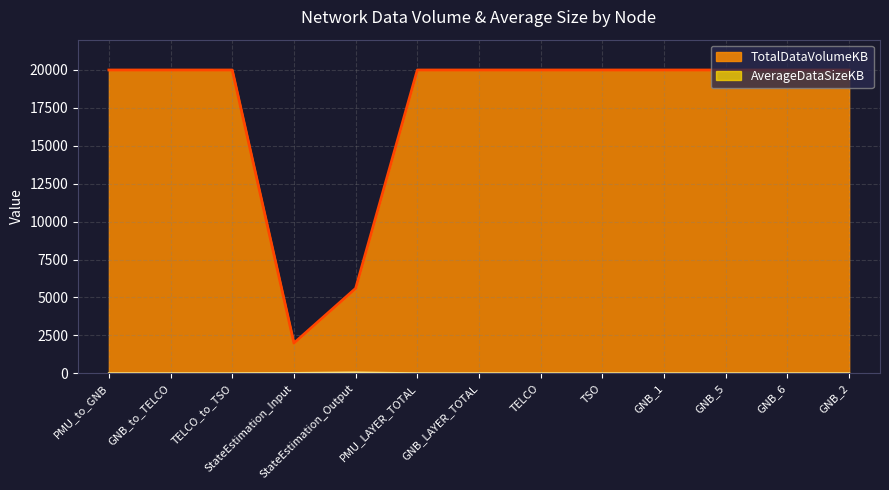

Which category has the lowest value in the AverageDataSizeKB series?

PMU_to_GNB